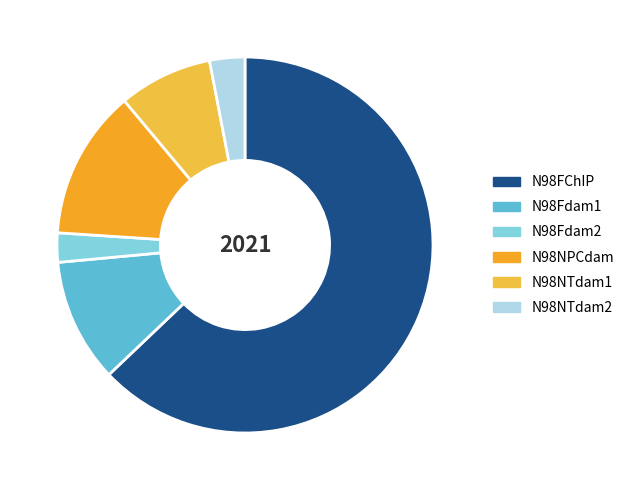

Rank the categories by value from lowest to highest.

N98Fdam2, N98NTdam2, N98NTdam1, N98Fdam1, N98NPCdam, N98FChIP